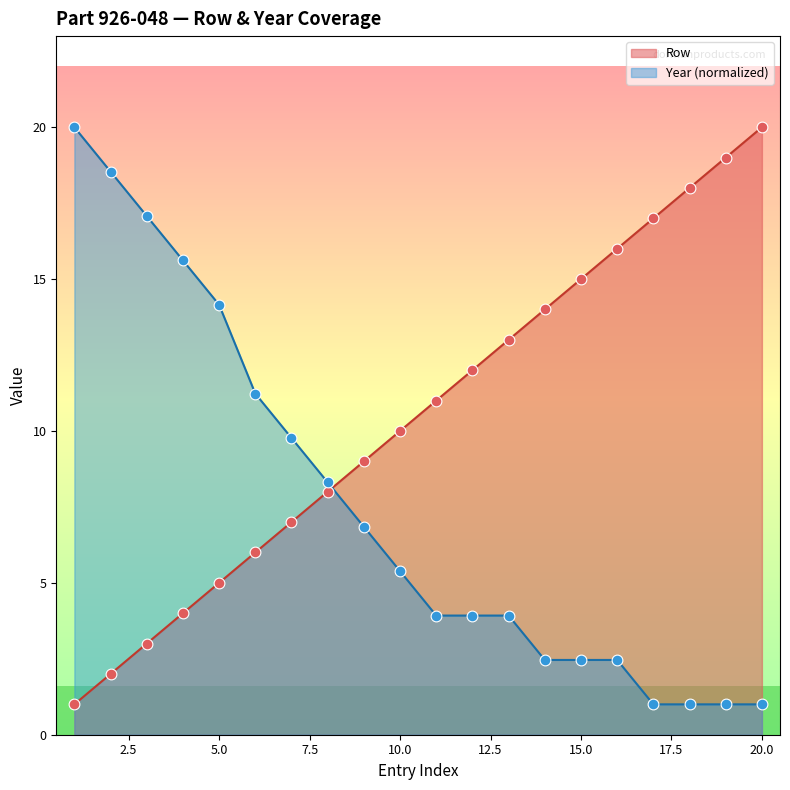

At how many categories does at least one series exceed 2?

20